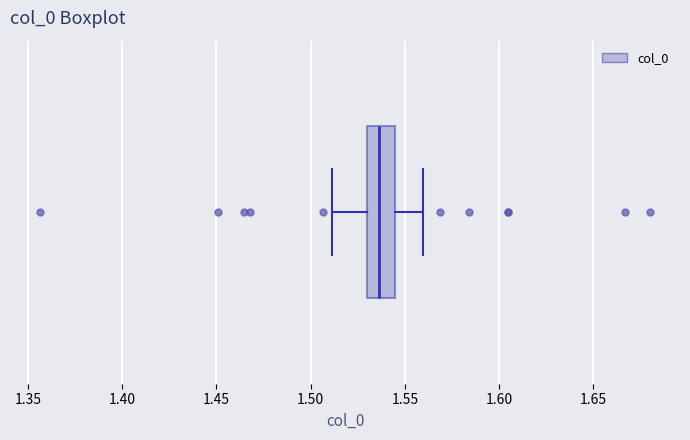

Read this box plot against the x-axis: the position of the median line, the range covered by the box, and the ends of both whiskers. The values are not printed on the chart, so give them approximately, as read against the axis.

median 1.535, box 1.530 to 1.545, whiskers 1.510 to 1.560